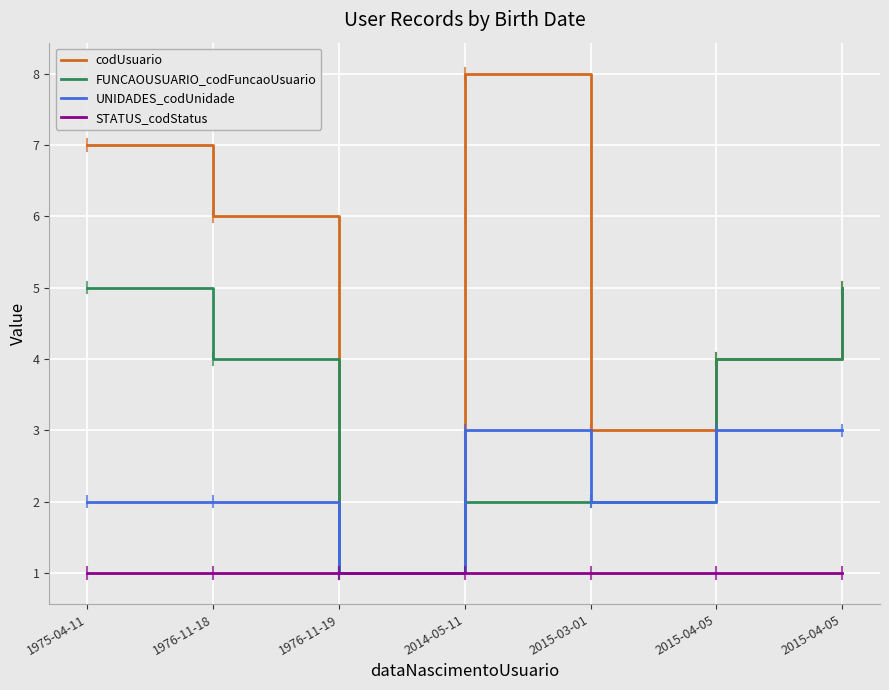

What are all the series names shown in the legend?

codUsuario, FUNCAOUSUARIO_codFuncaoUsuario, UNIDADES_codUnidade, STATUS_codStatus